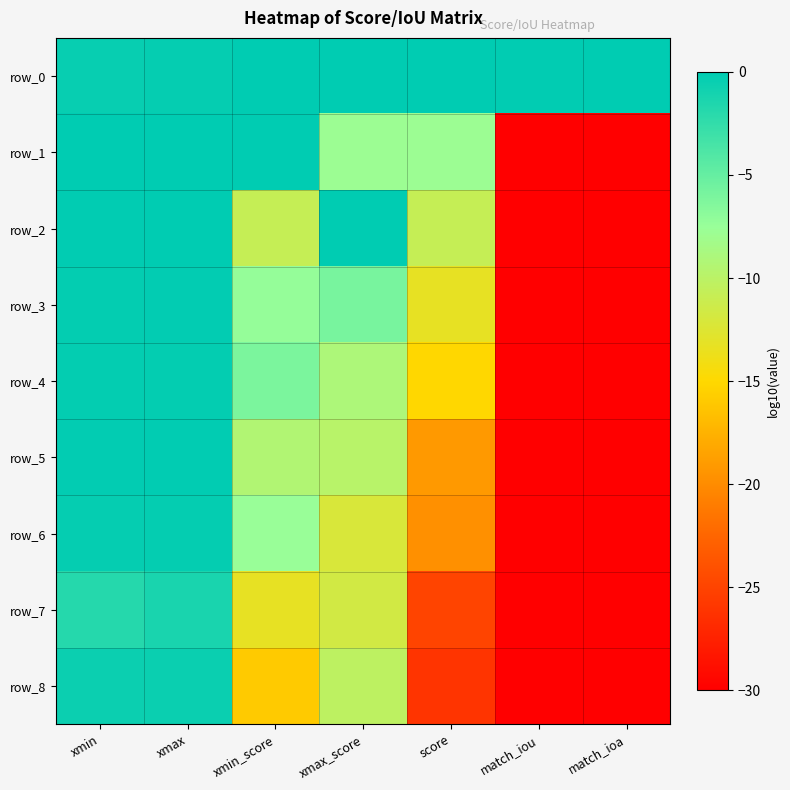

Which has a higher value, xmin or score?

score